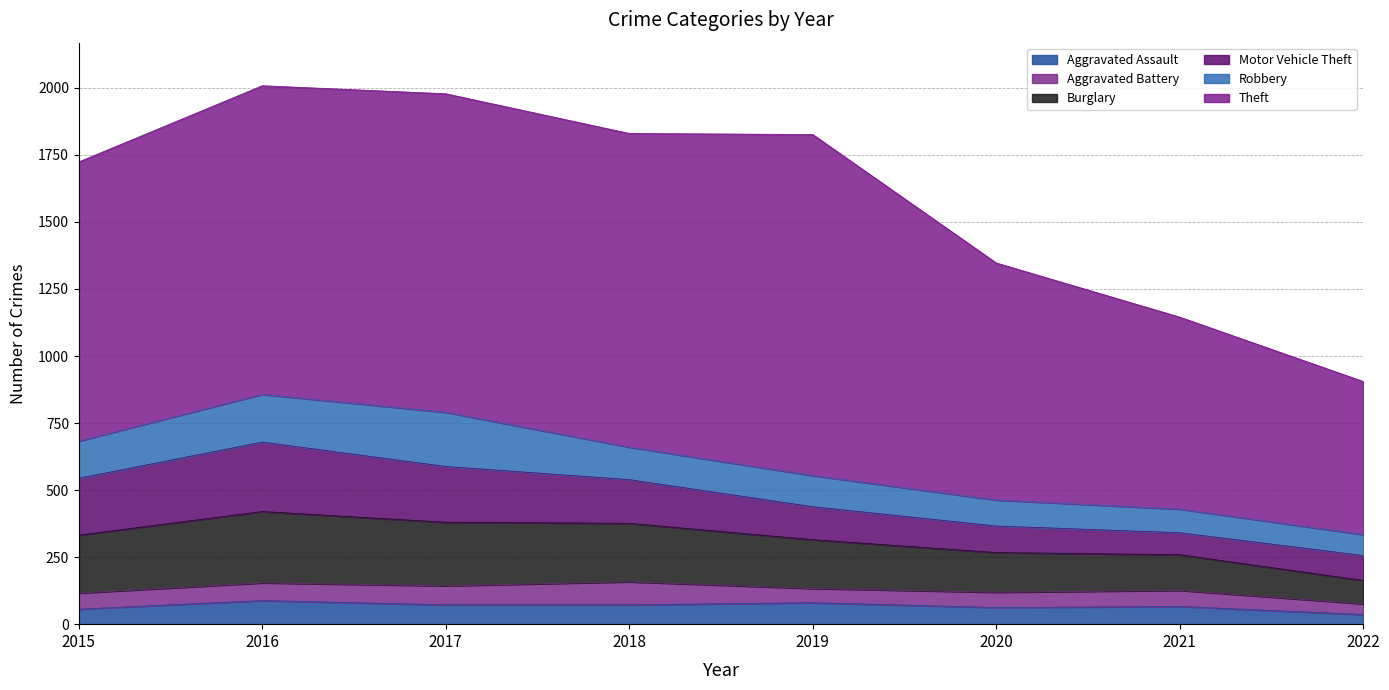

How many data points in Motor Vehicle Theft are less than 163?

4